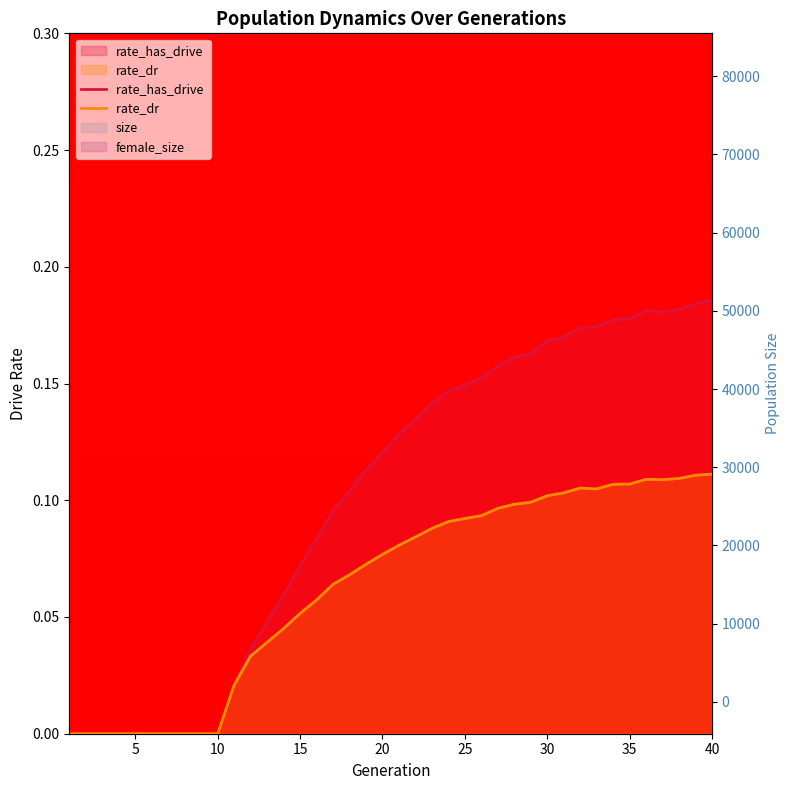

The rate_has_drive  series shows 0.0 at 9. True or false?

True